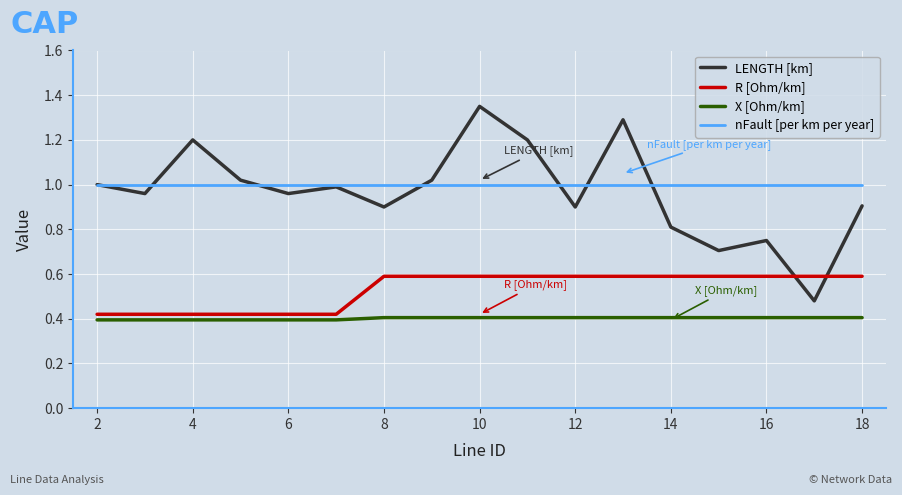

List the series in order of their peak value, highest first.

LENGTH [km], nFault [per km per year], R [Ohm/km], X [Ohm/km]